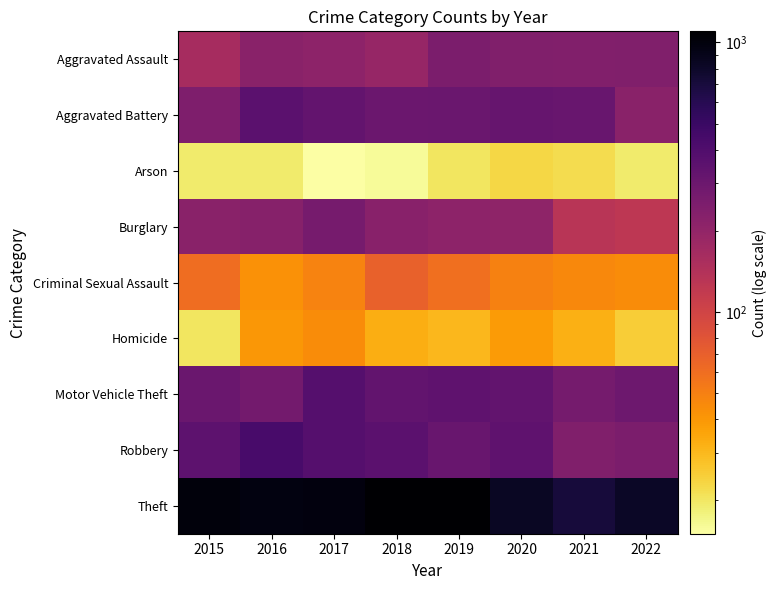

List the series in order of their peak value, highest first.

Theft, Robbery, Motor Vehicle Theft, Aggravated Battery, Burglary, Aggravated Assault, Criminal Sexual Assault, Homicide, Arson